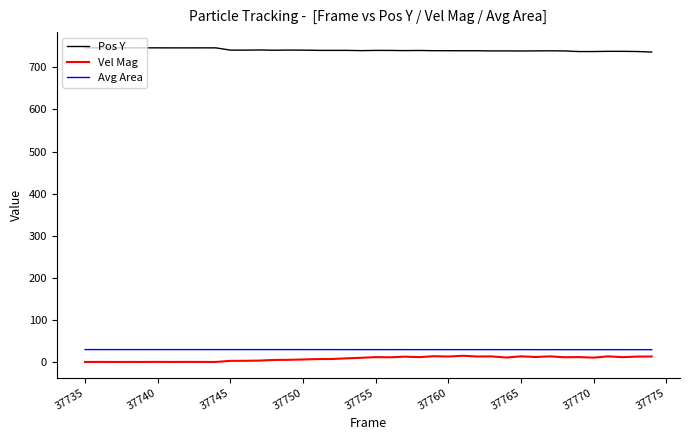

Which series has the largest total across all categories?

Pos Y